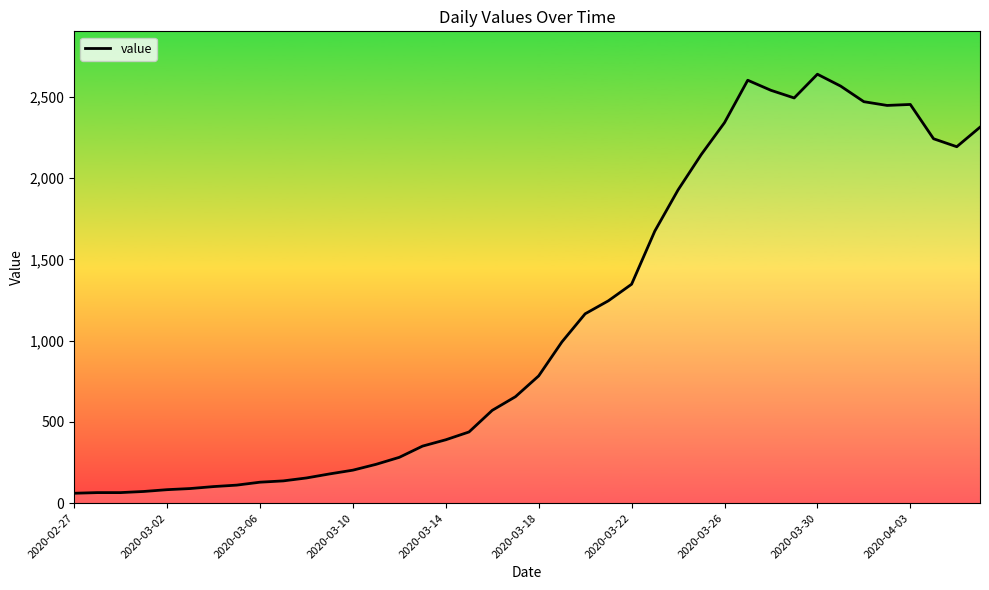

What is the sum of the values at 17 and 30?

2978